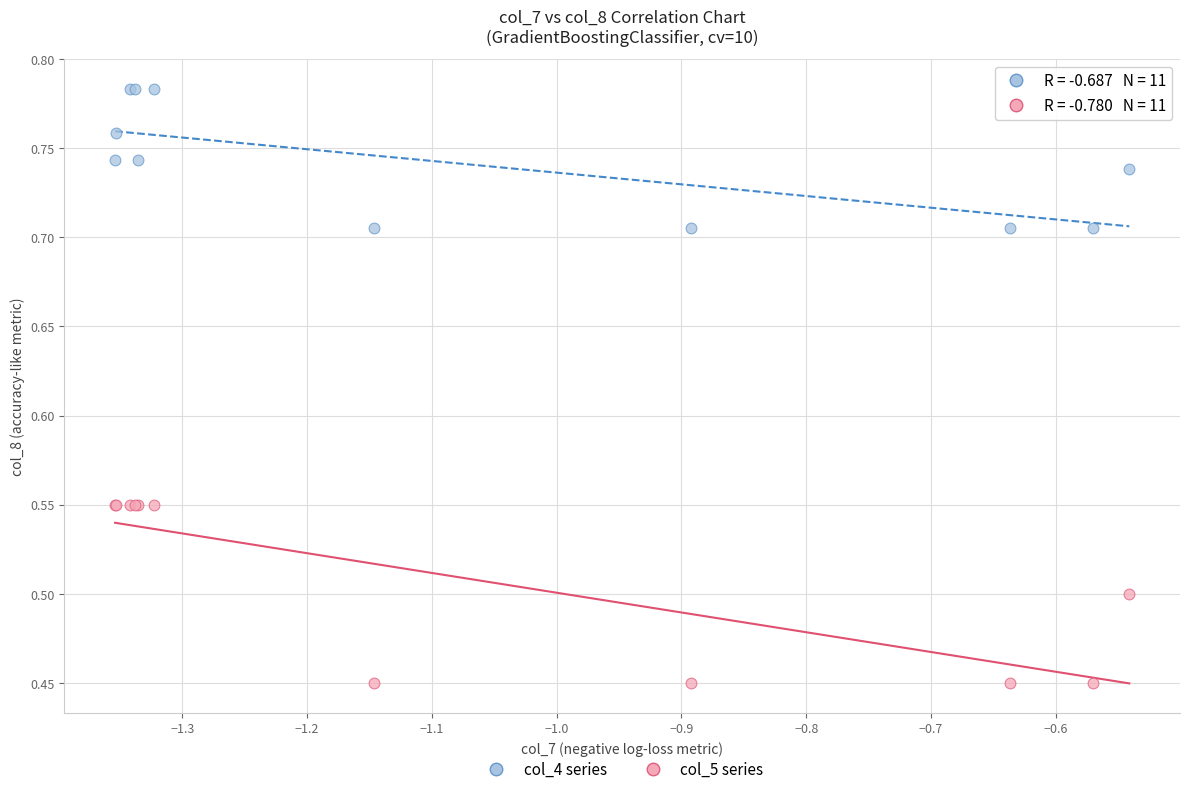

What are all the series names shown in the legend?

col_4 series, col_5 series